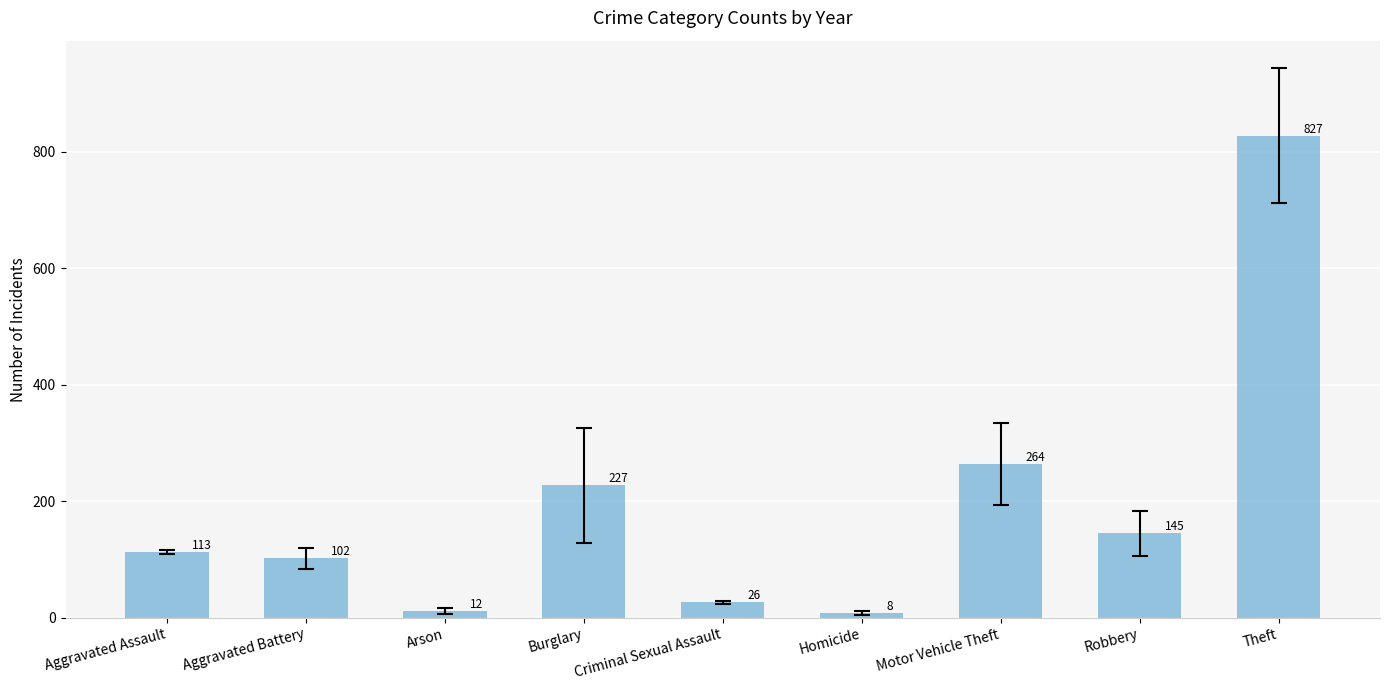

List the labels in order of value, smallest first.

Homicide, Arson, Criminal Sexual Assault, Aggravated Battery, Aggravated Assault, Robbery, Burglary, Motor Vehicle Theft, Theft